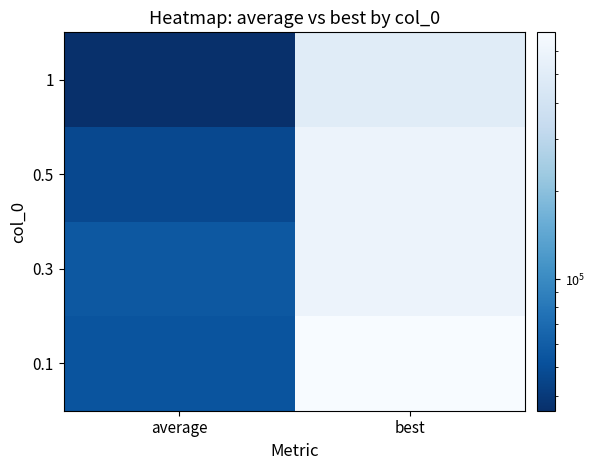

What is the maximum value shown in the chart?

694301.1